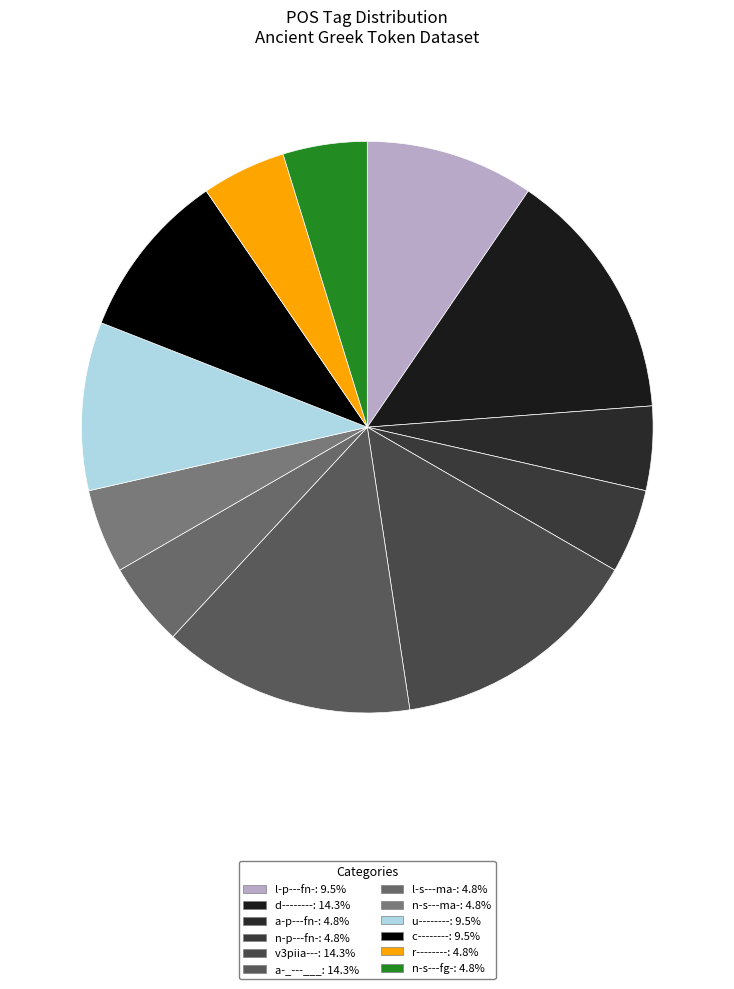

True or false: a-_---___ accounts for 25% of the total.

False